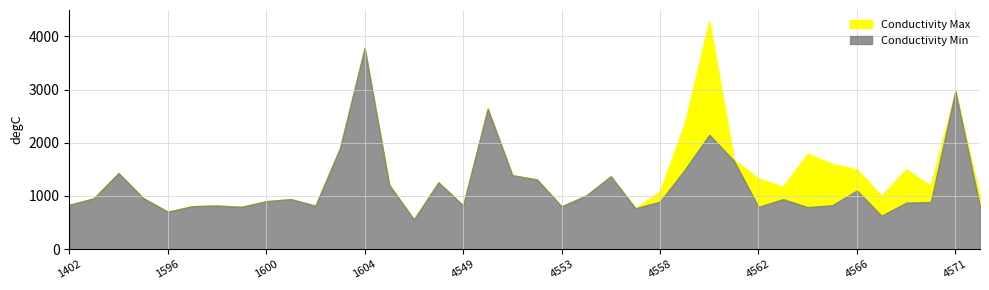

How many lines are shown in the chart?

2